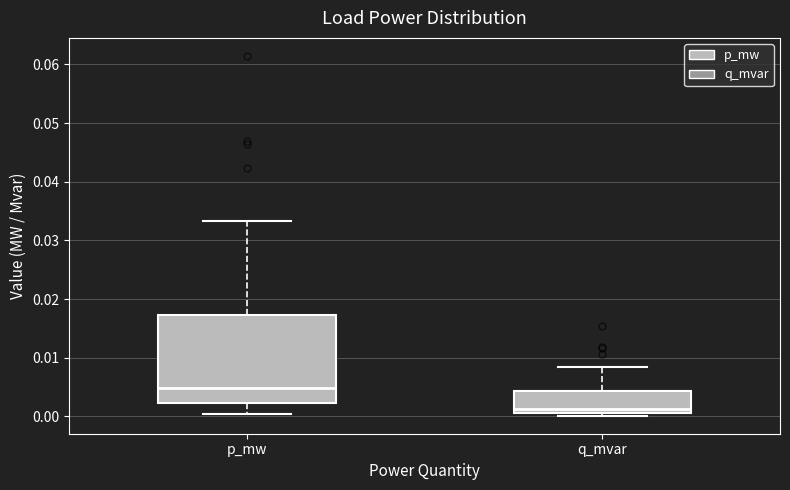

Which box has the lowest median line?

q_mvar